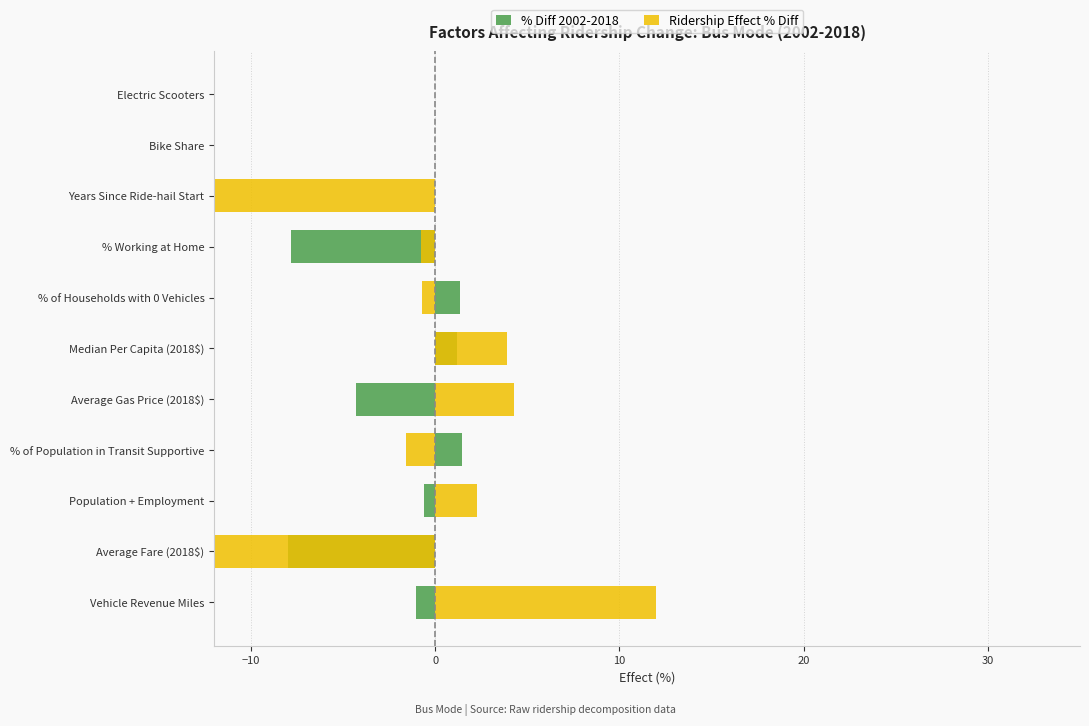

What is the difference between the maximum and minimum values in the % Diff 2002-2018 series?

9.4